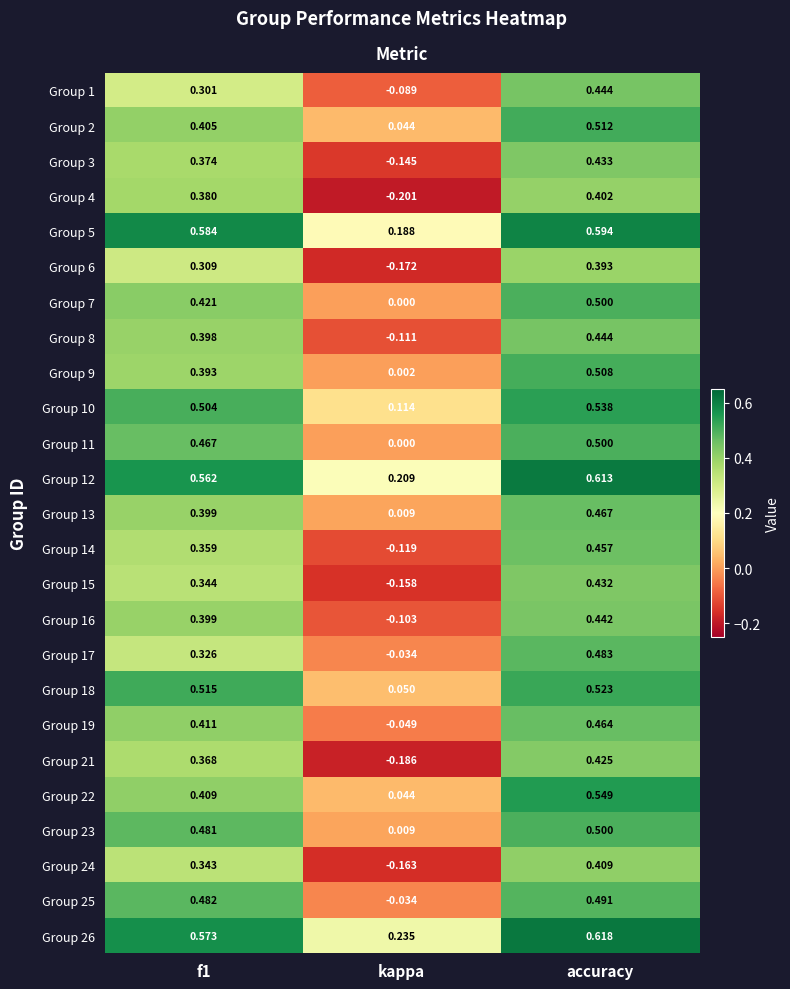

Between f1 and accuracy, which series saw the biggest shift?

Group 17